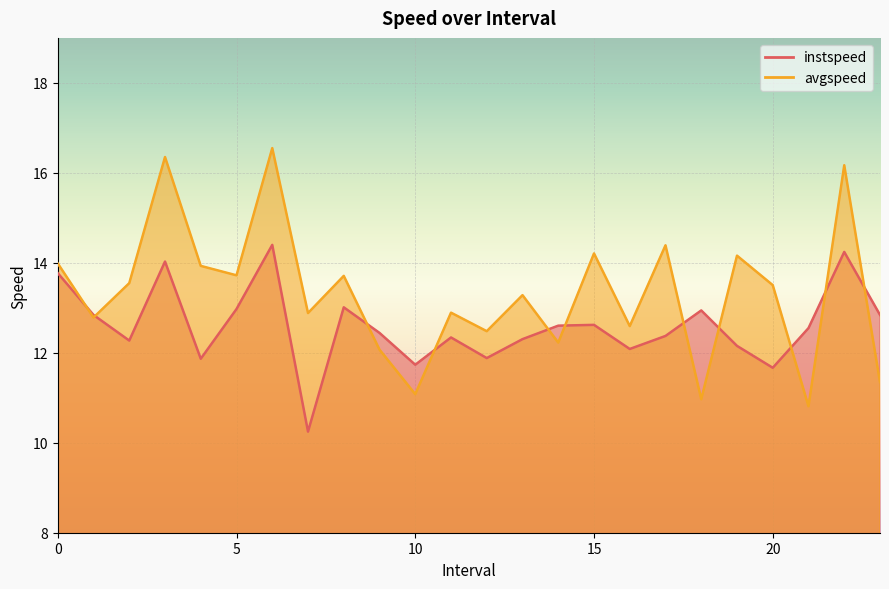

The avgspeed series shows 12.5 at 12. True or false?

True